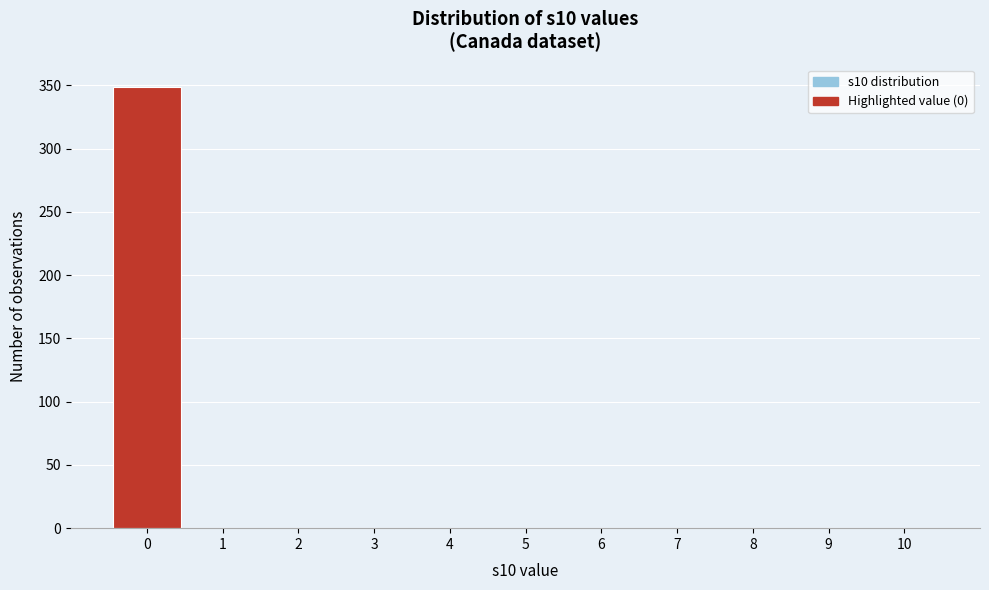

Over which range of the x-axis is the bar tallest?

-0.5 to 0.5